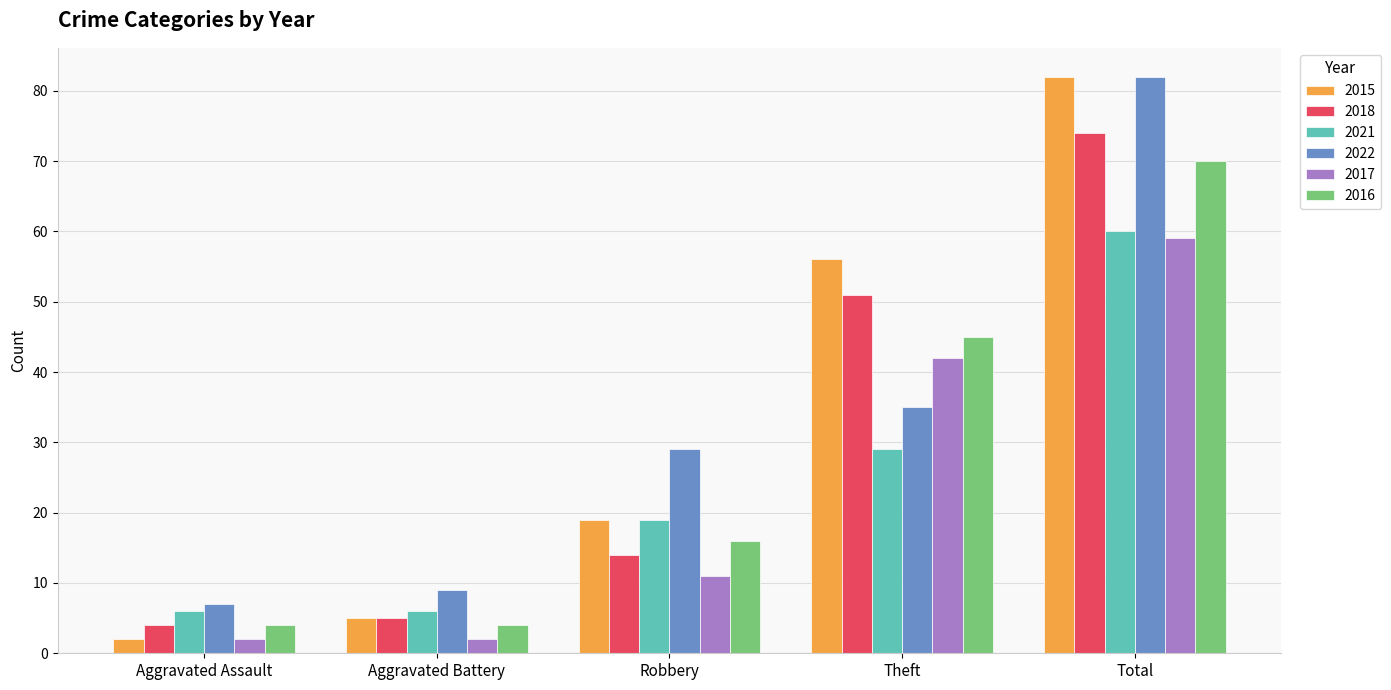

The value of 2016 at Robbery is 16. True or false?

True